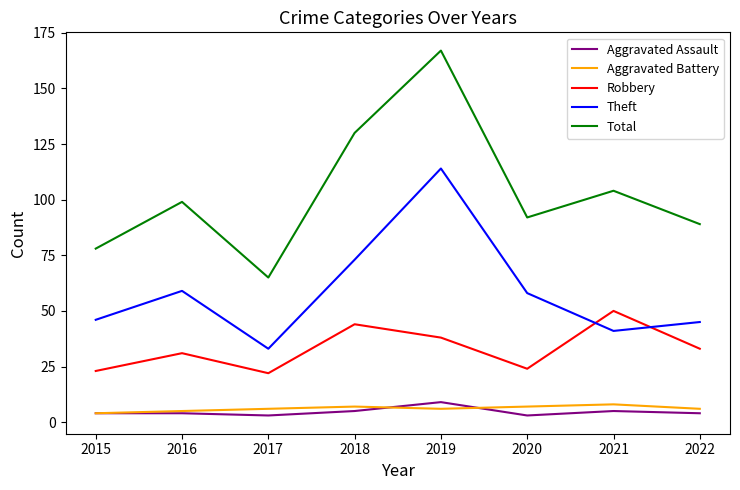

What is the total value across all series at 2022?

177